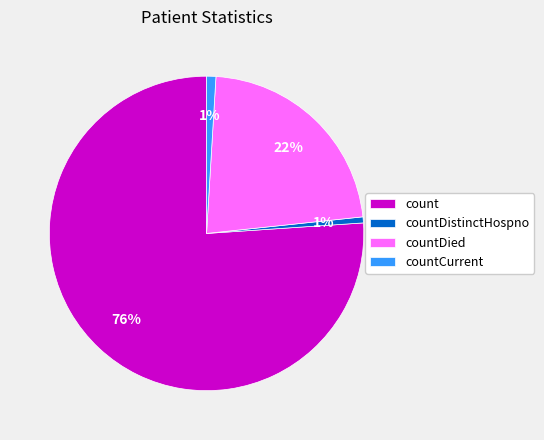

Which slice is the largest?

count